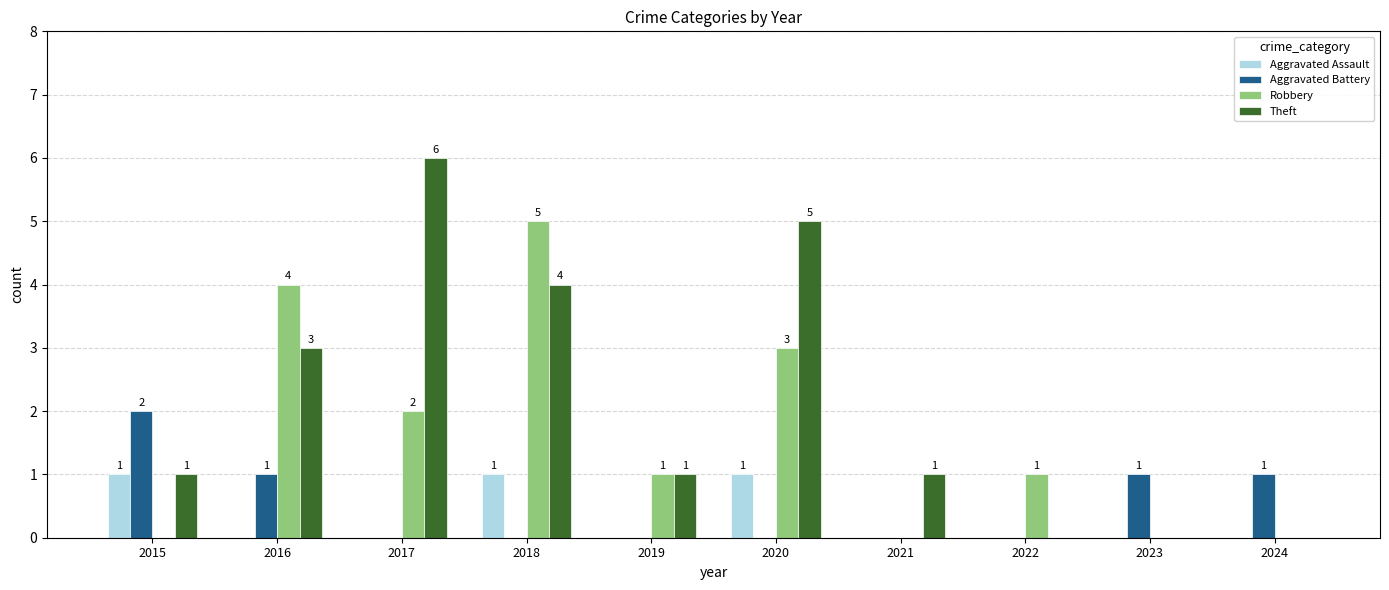

Reading left to right, extract all data points from this chart.

Aggravated Assault: 1	0	0	1	0	1	0	0	0	0
Aggravated Battery: 2	1	0	0	0	0	0	0	1	1
Robbery: 0	4	2	5	1	3	0	1	0	0
Theft: 1	3	6	4	1	5	1	0	0	0